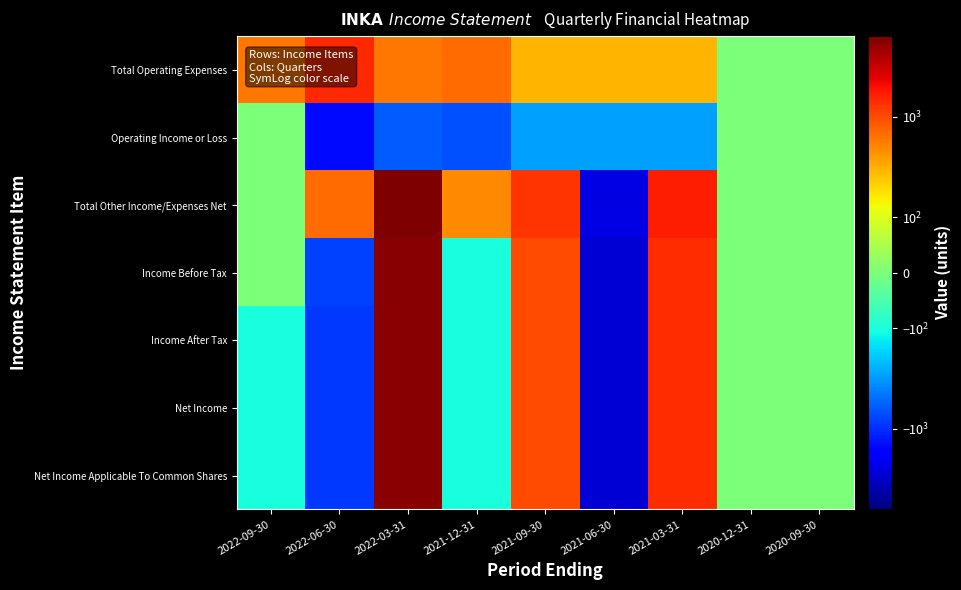

Rank the series at 2021-03-31 from highest to lowest value.

Total Other Income/Expenses Net, Income Before Tax, Income After Tax, Net Income, Net Income Applicable To Common Shares, Total Operating Expenses, Operating Income or Loss